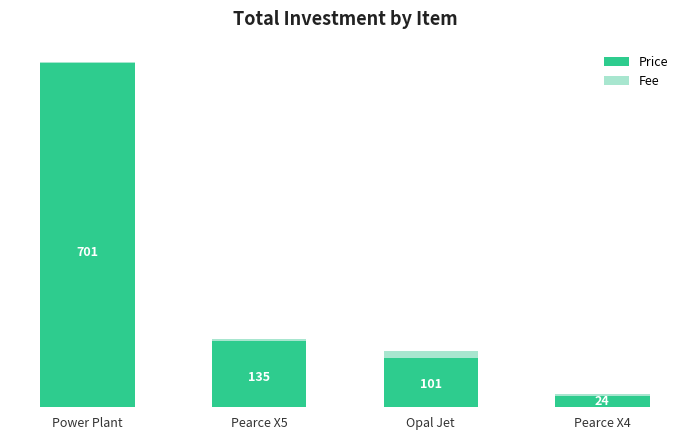

Rank the categories by Price value from highest to lowest.

Power Plant, Pearce X5, Opal Jet, Pearce X4